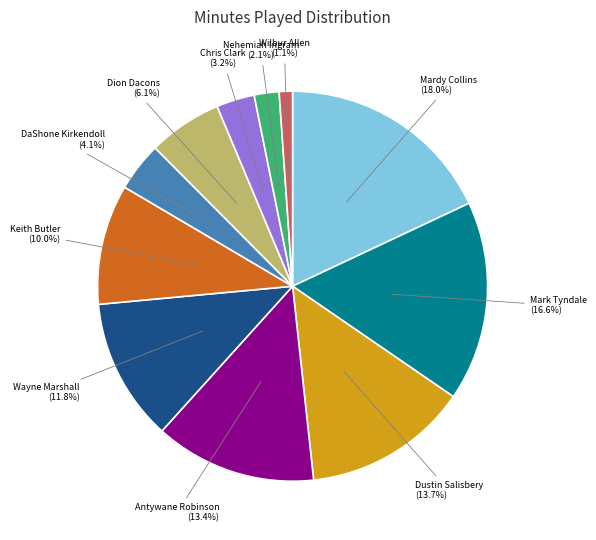

Does any single category account for the majority?

No